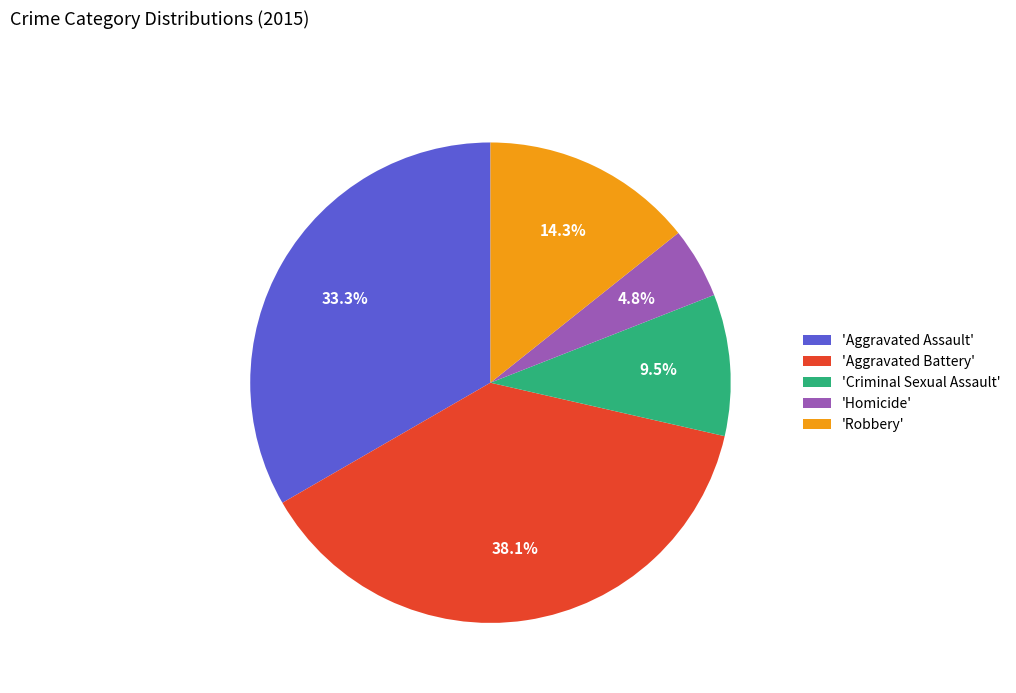

Is the sum of 'Criminal Sexual Assault' and 'Robbery' greater than half?

No